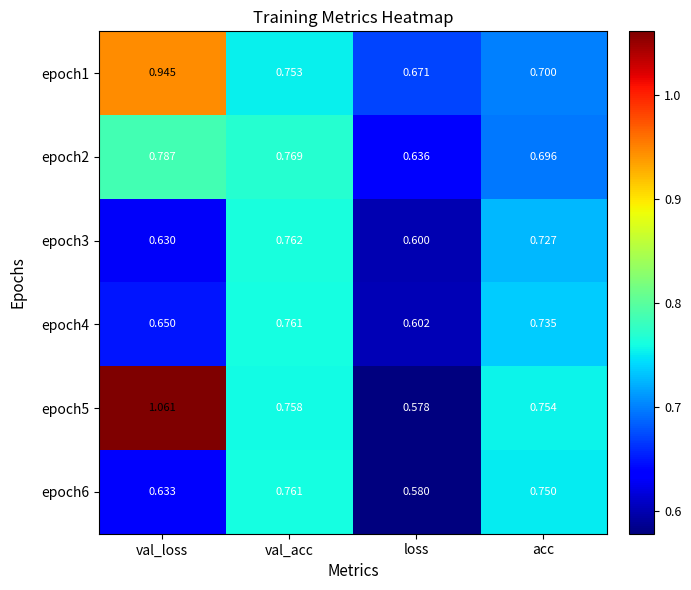

At which category does the chart reach its peak across all series?

val_loss